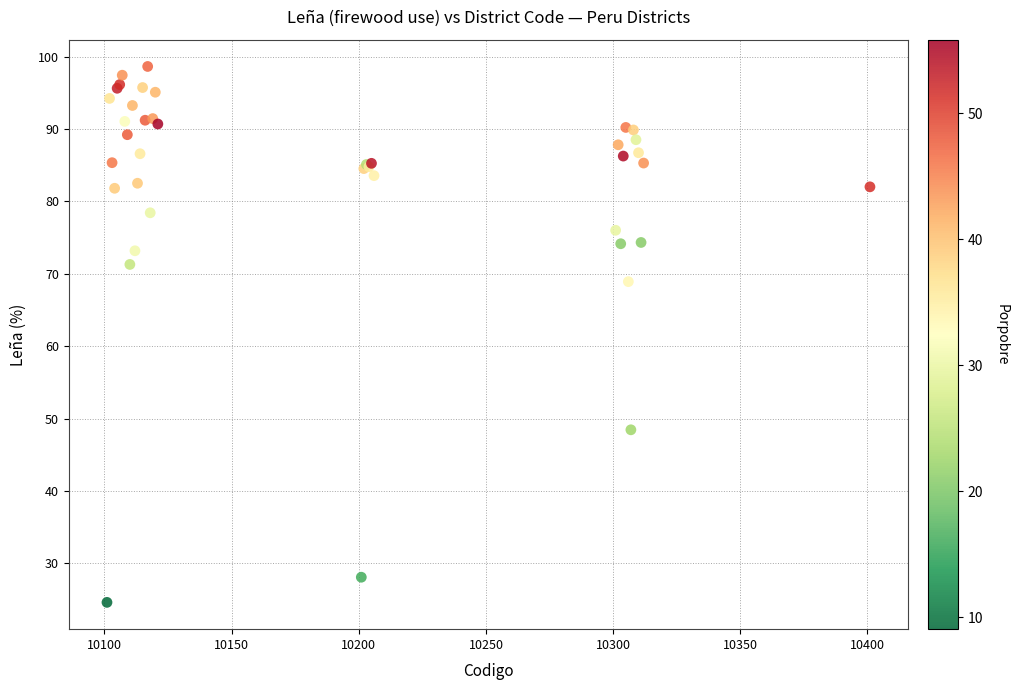

What Y value in the scatter plot is closest to 61?

68.9